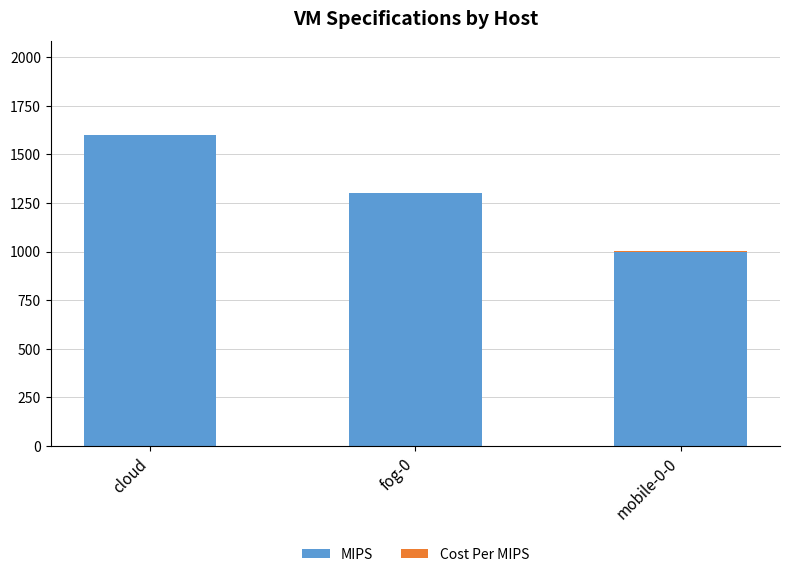

What is the sum of all MIPS values?

3900